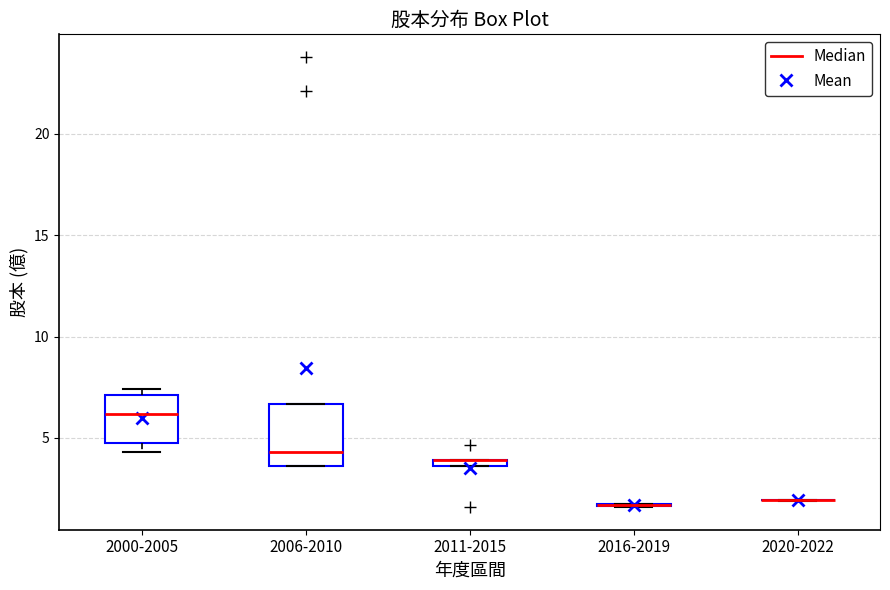

Comparing the boxes themselves (not the whiskers), which one is the tallest?

2006-2010